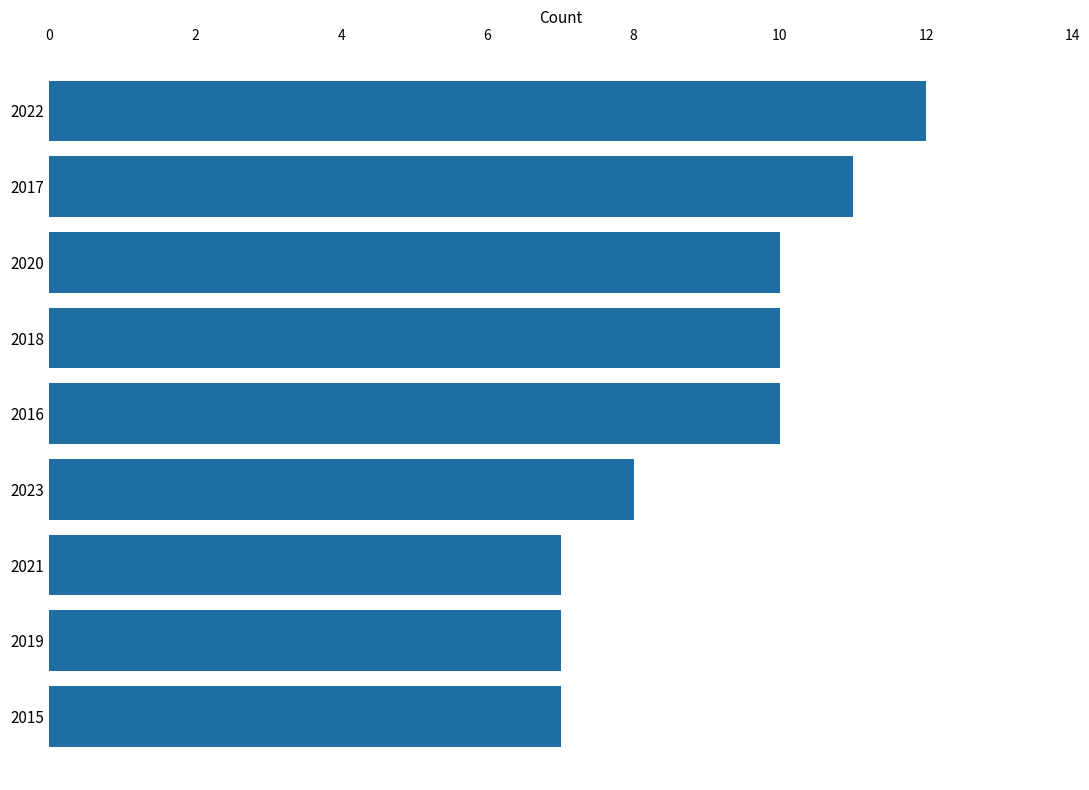

Count the number of data series in this chart.

1